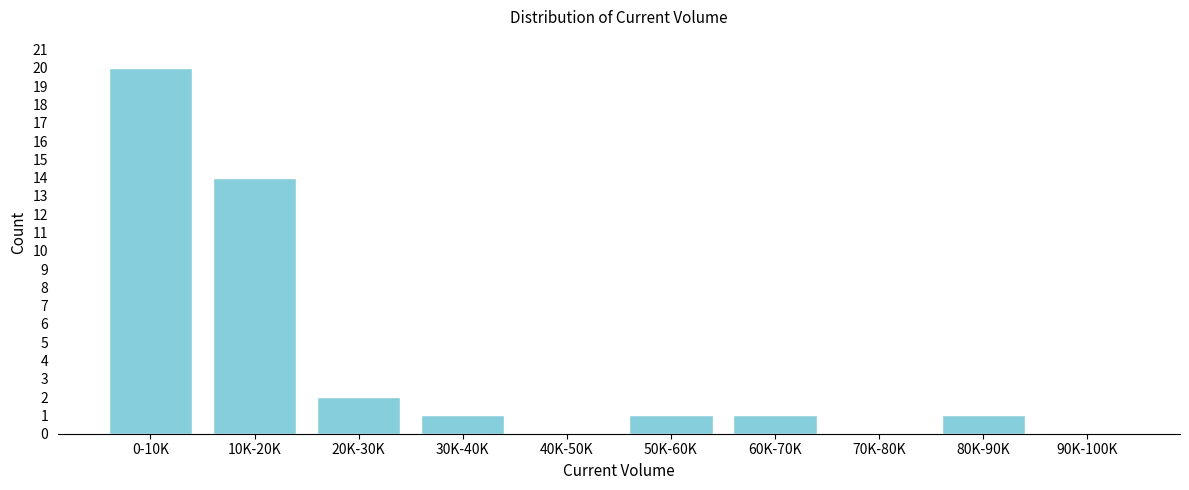

Reading left to right, transcribe all the data shown in this chart.

0-10K=20	10K-20K=14	20K-30K=2	30K-40K=1	40K-50K=0	50K-60K=1	60K-70K=1	70K-80K=0	80K-90K=1	90K-100K=0